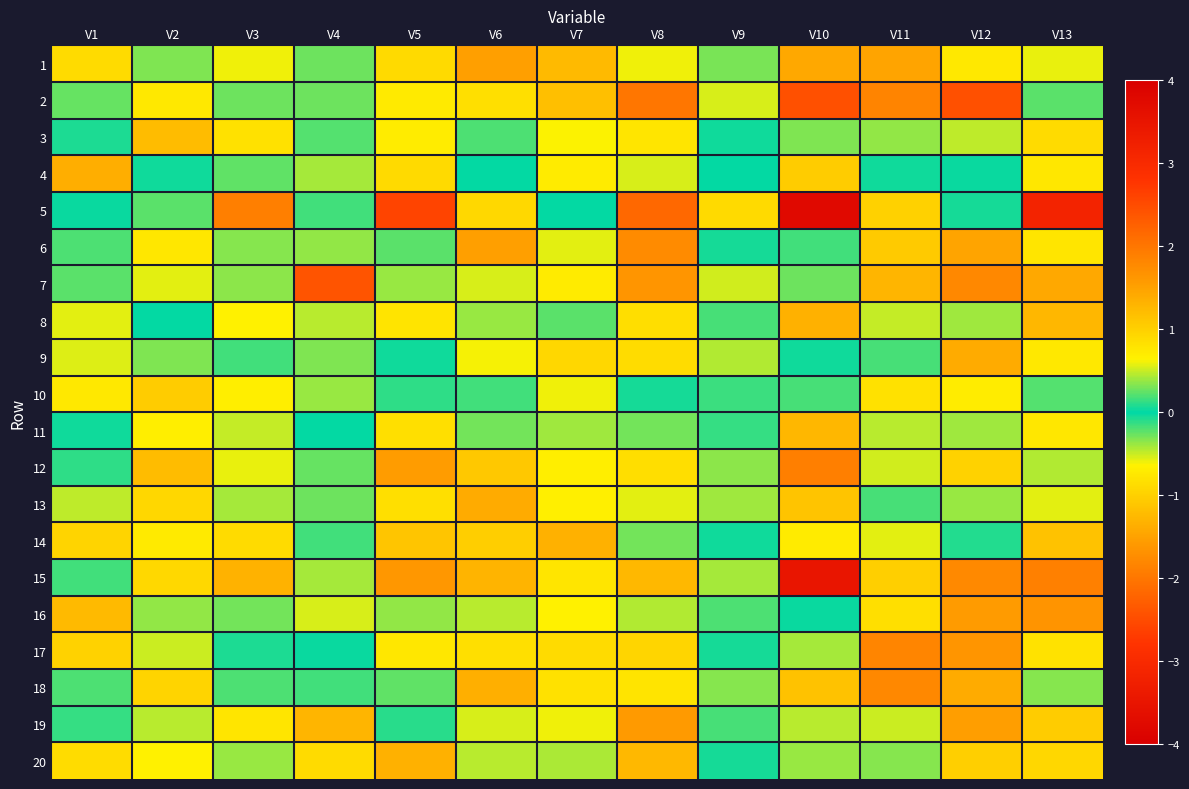

How many distinct data groups are displayed?

20